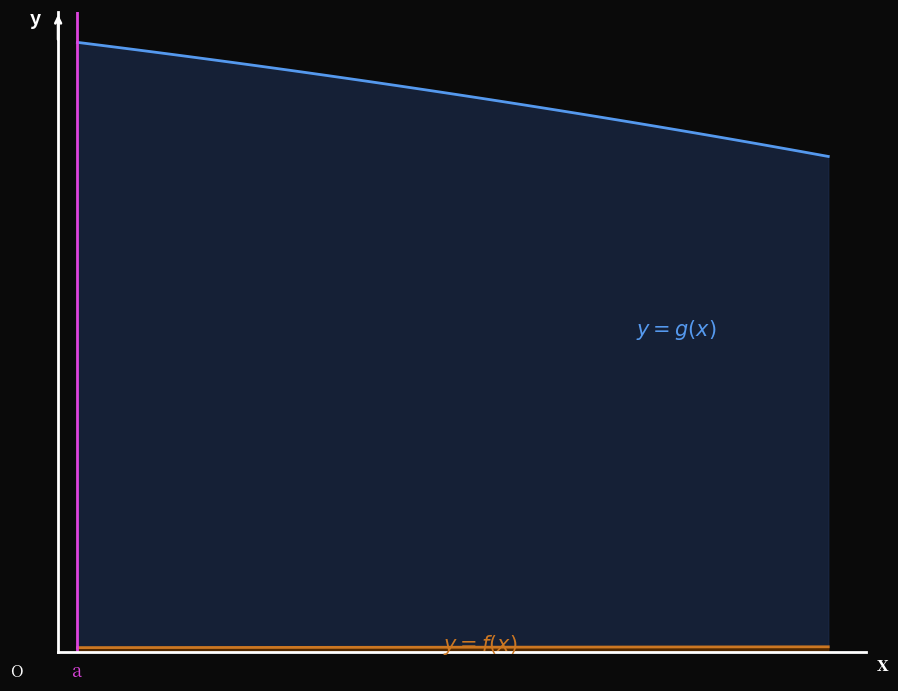

At which category does the chart reach its peak across all series?

1